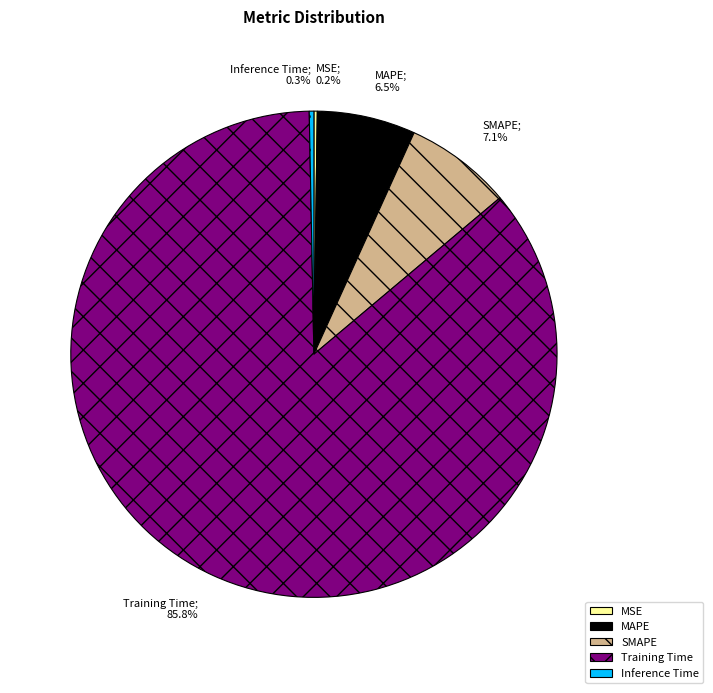

Is it true that SMAPE is 20% of the pie?

False